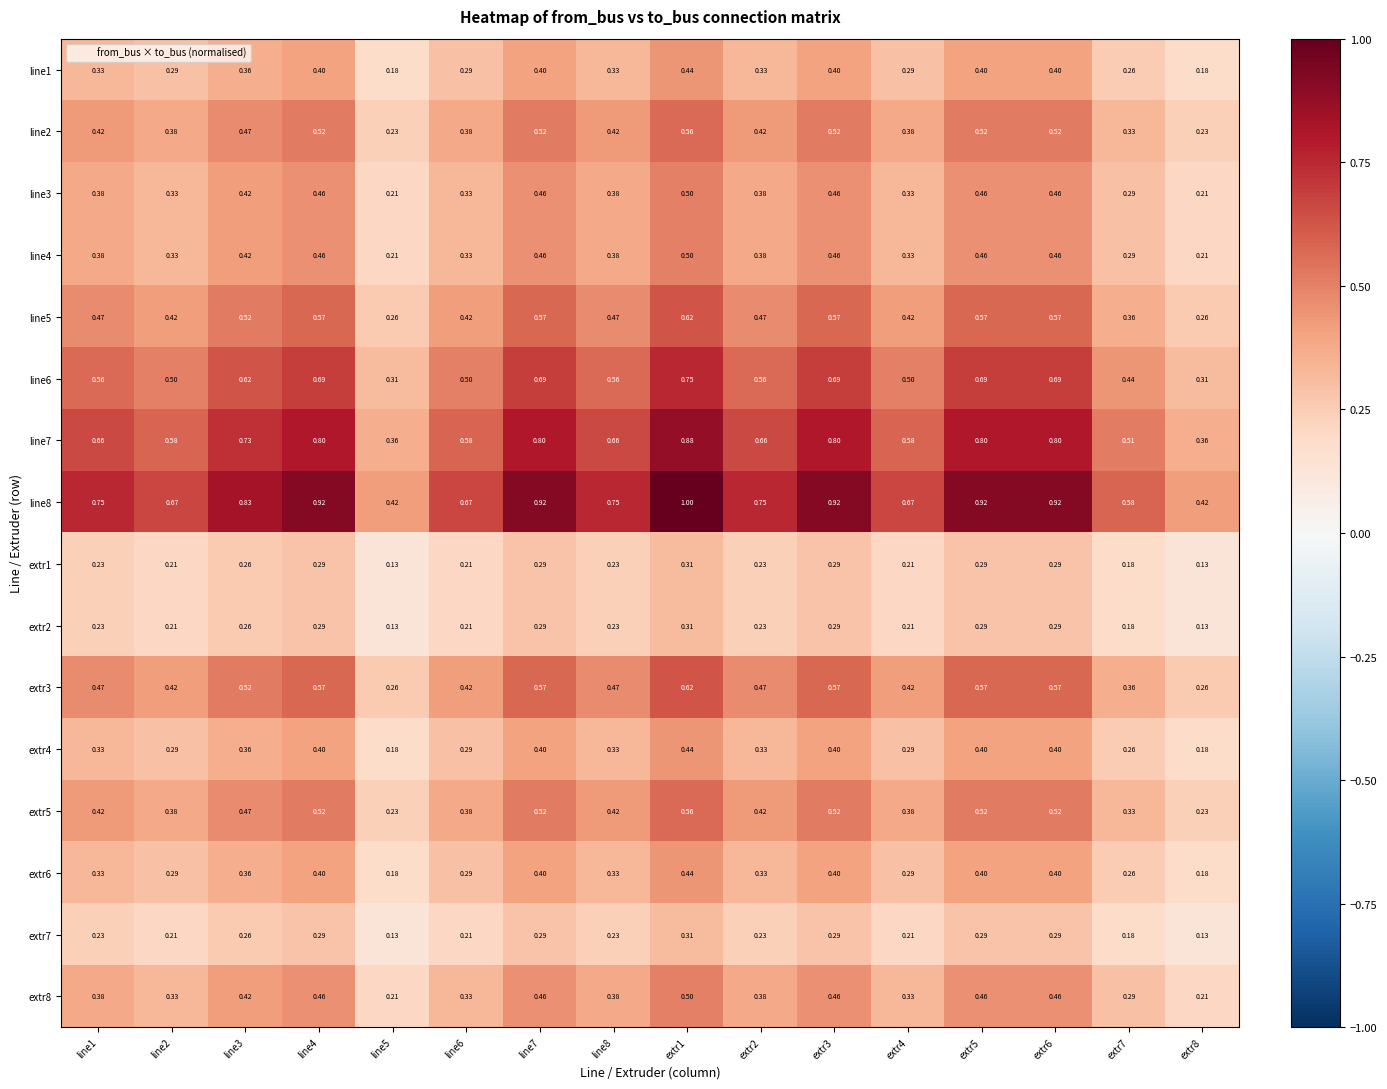

Is the value of extr1 at extr1 greater than the value of line6 at extr4?

No